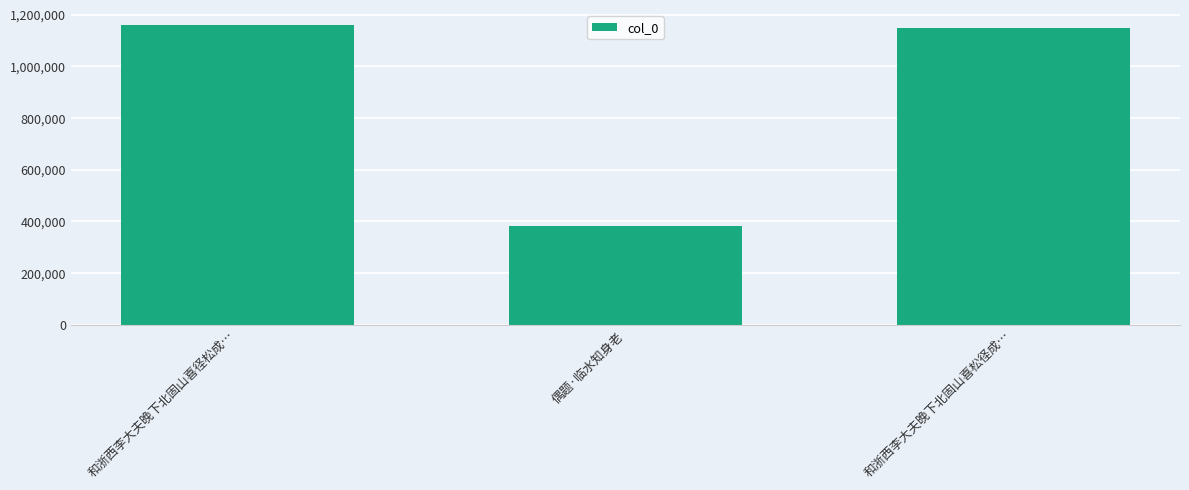

List the labels in order of value, smallest first.

偶题·临水知身老, 和浙西李大夫晚下北固山喜松径成…, 和浙西李大夫晚下北固山喜径松成…